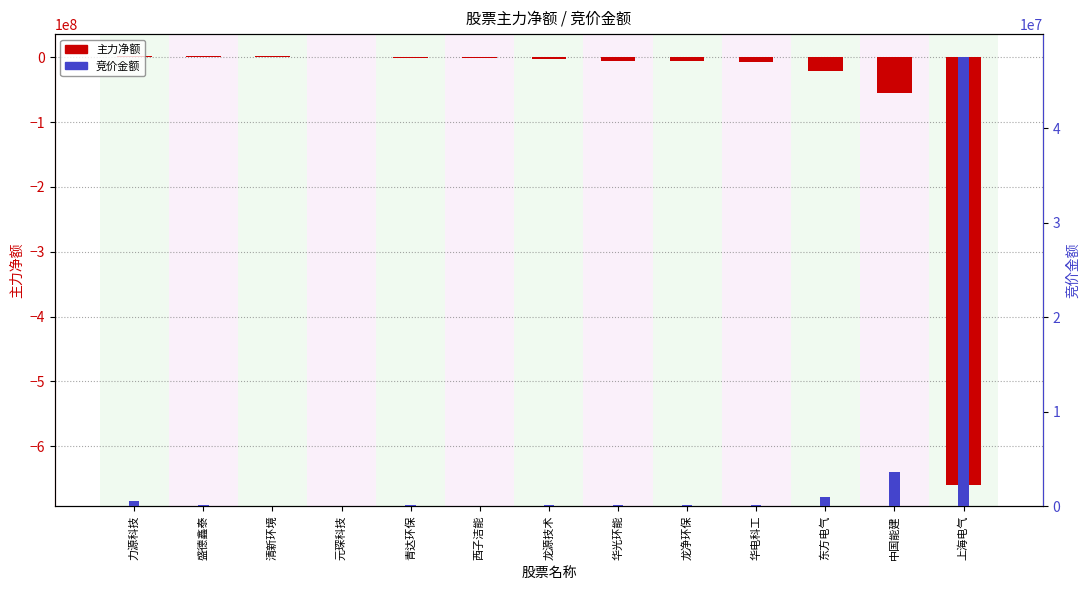

At which category is the sum across all series the highest?

力源科技